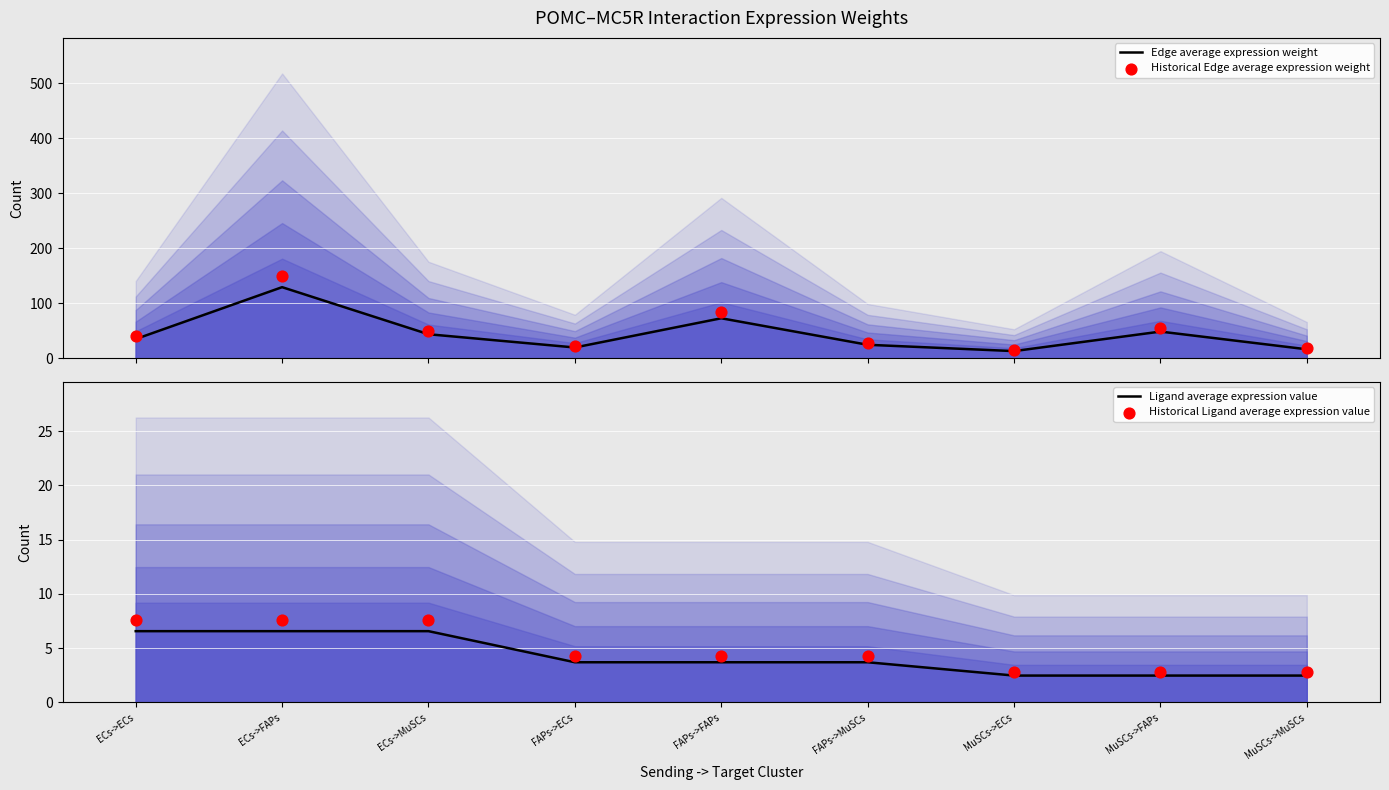

What is the total value across all series at ECs->MuSCs?

108.4